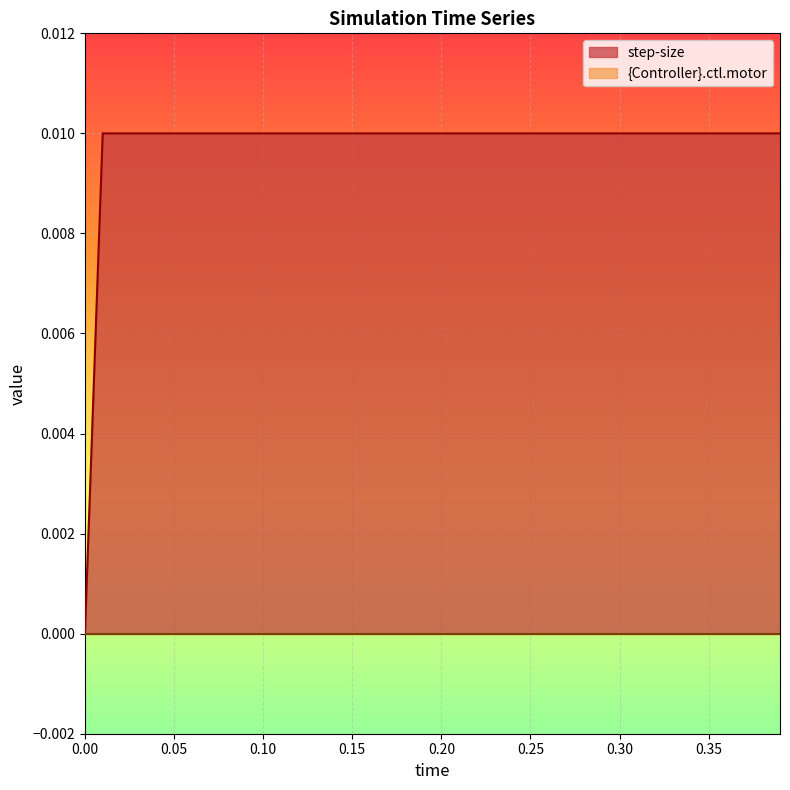

Is it true that the value at 27 is 0.0?

False